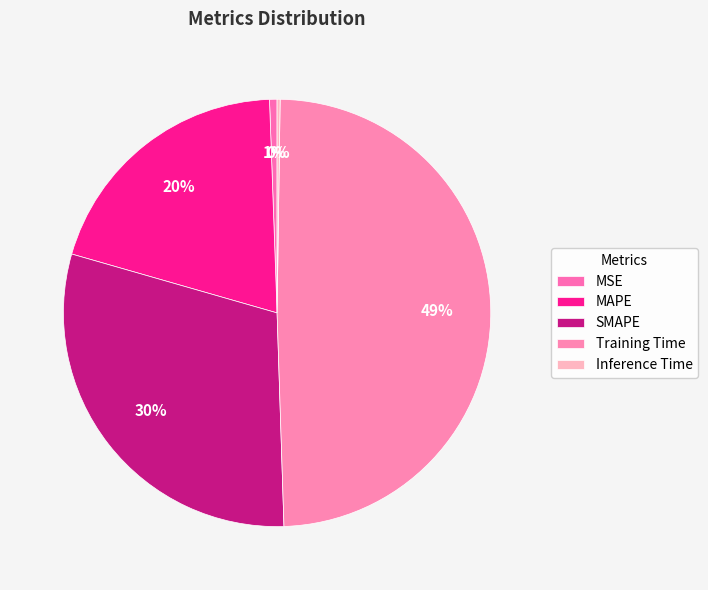

To the nearest percent, what is the difference between the largest and smallest slice percentages?

49%